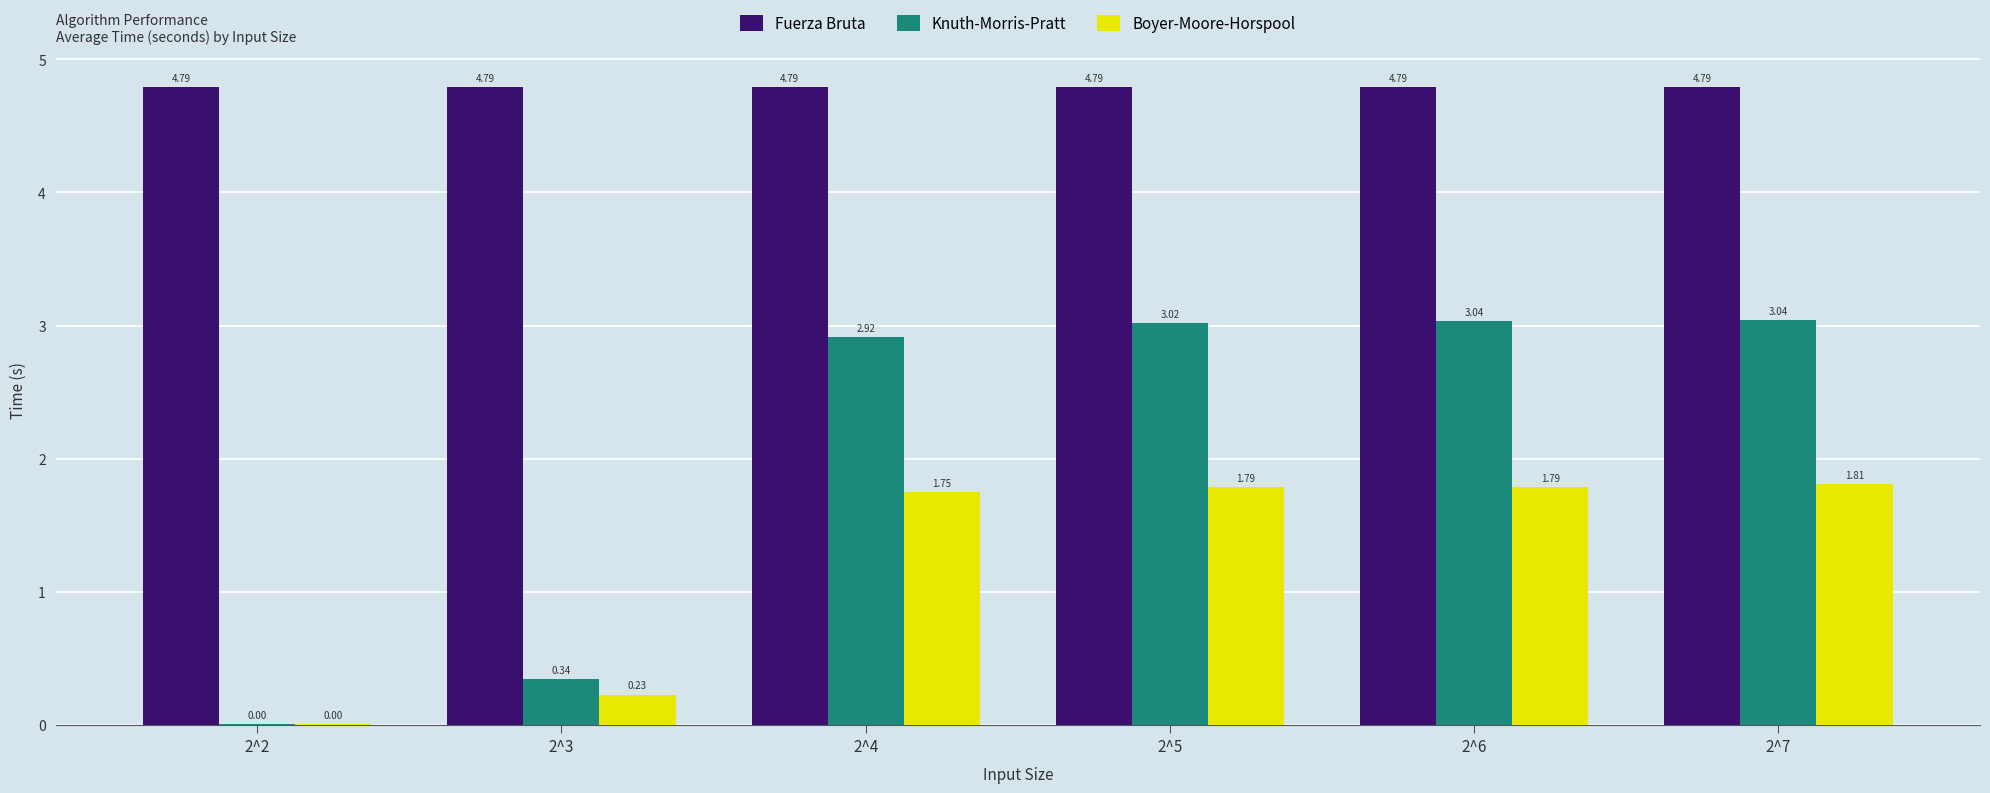

Is the value of Fuerza Bruta at 2^2 greater than the value of Boyer-Moore-Horspool at 2^4?

Yes